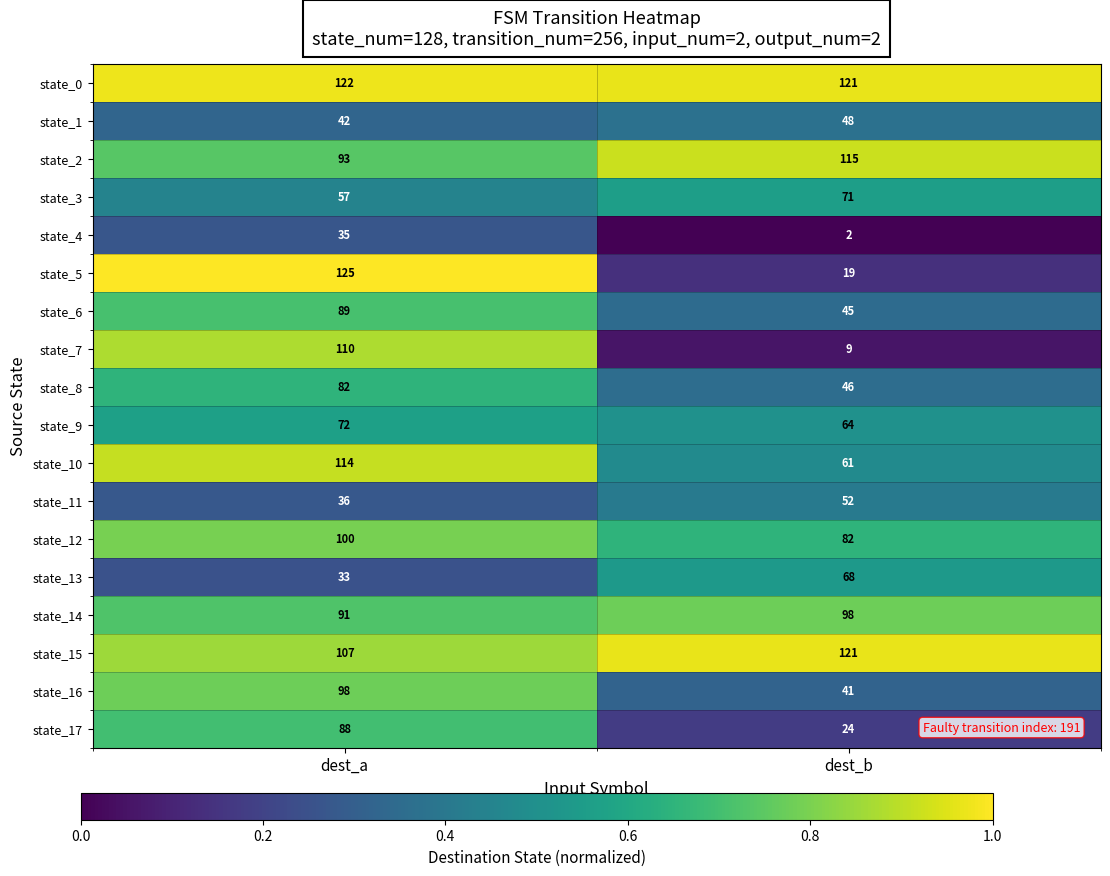

Which series has the widest spread of values?

state_5